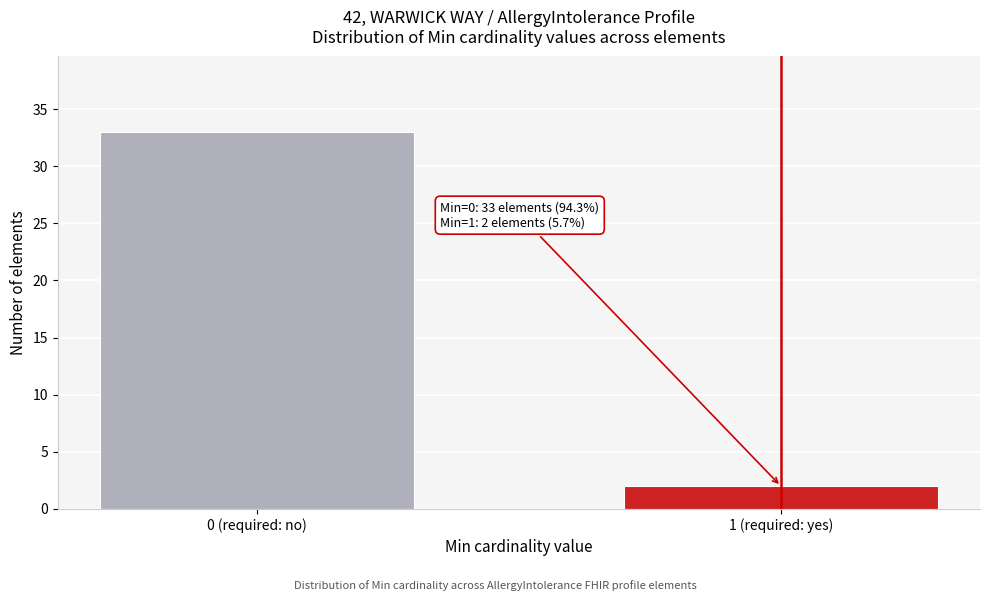

Reading right to left, extract all data points from this chart.

1 (required: yes)=2	0 (required: no)=33